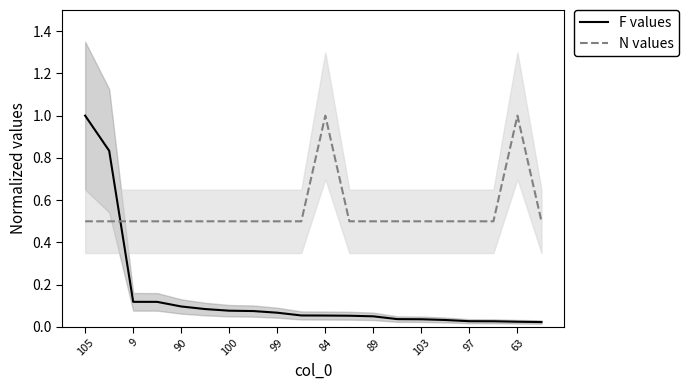

True or false: N values has more than 2 points higher than both neighbors.

False